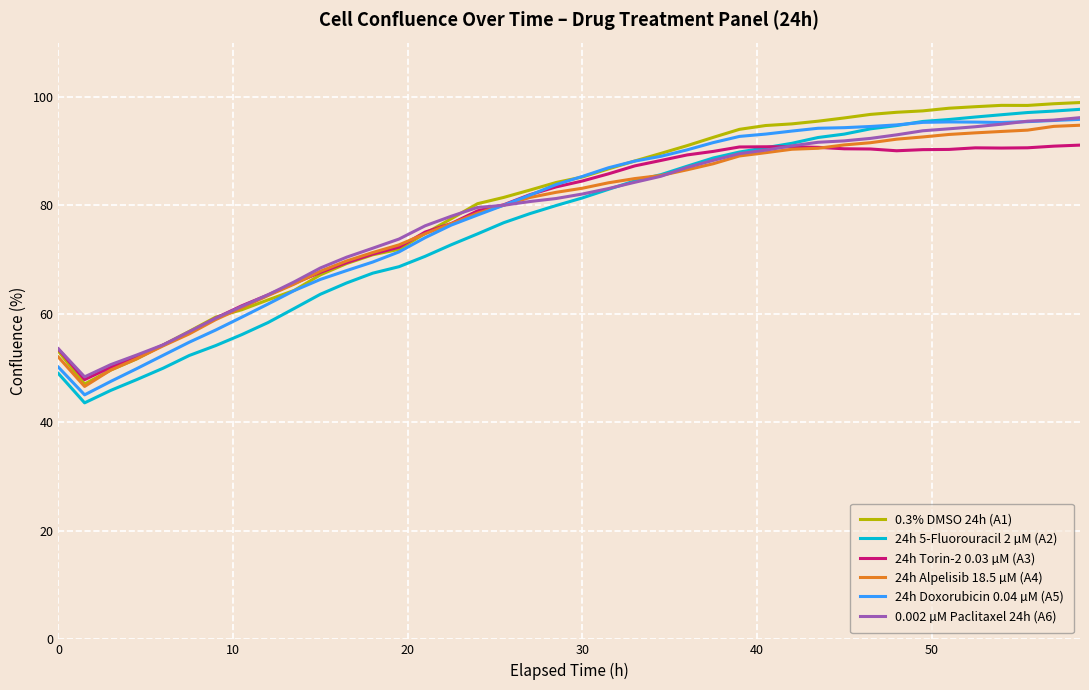

What is the maximum value shown in the chart?

99.0